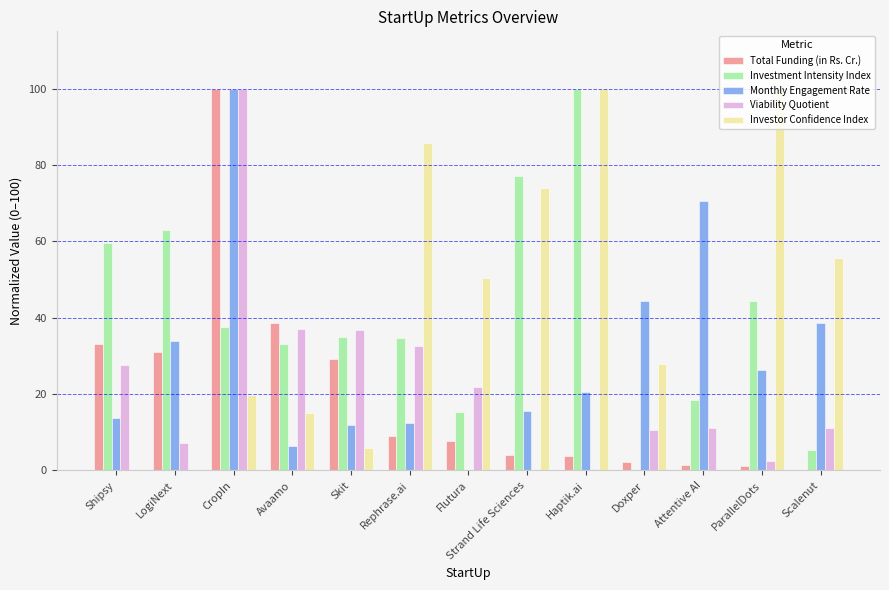

Which category has the highest value in the Total Funding (in Rs. Cr.) series?

CropIn